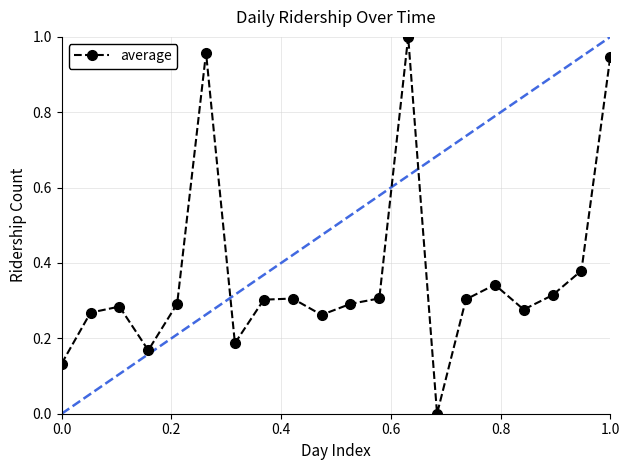

True or false: the data has more than 1 interior local peaks.

True